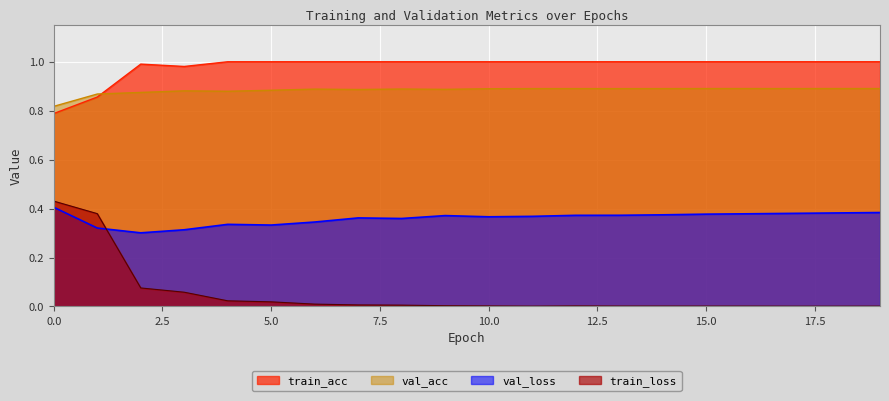

In train_acc, how many points are lower than both neighbors (excluding endpoints)?

1